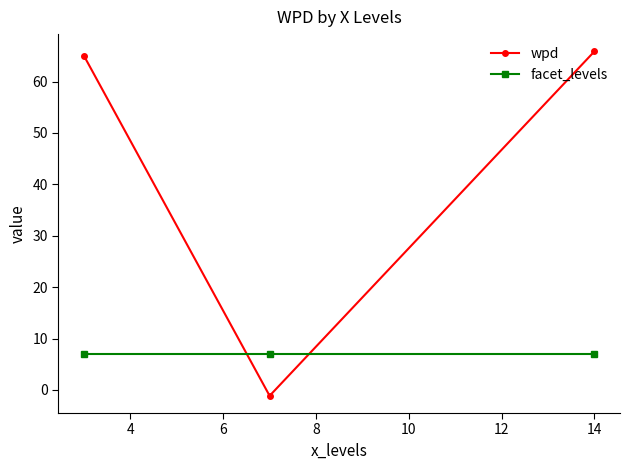

Does the chart display data point markers on the line(s)?

Yes